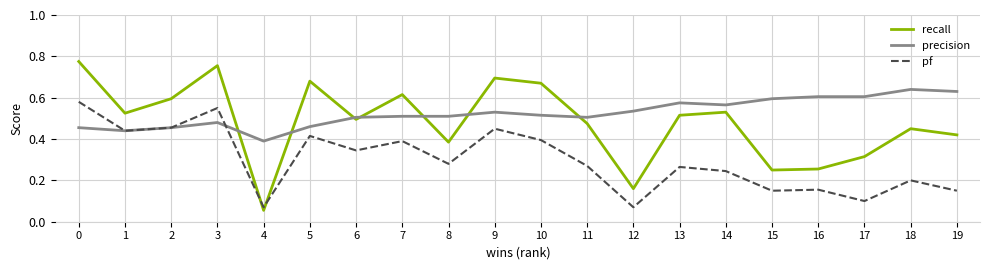

Rank the series at 0 from lowest to highest value.

precision, pf, recall